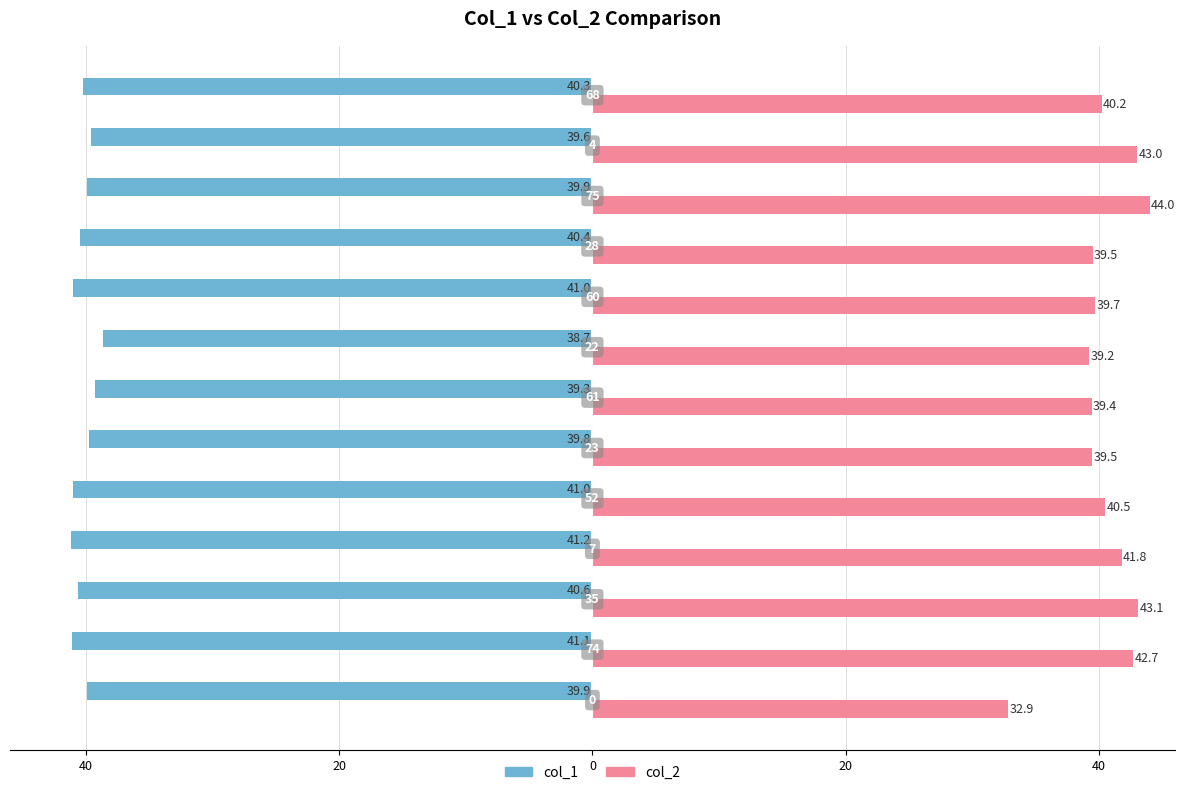

What are all the series names shown in the legend?

col_1, col_2